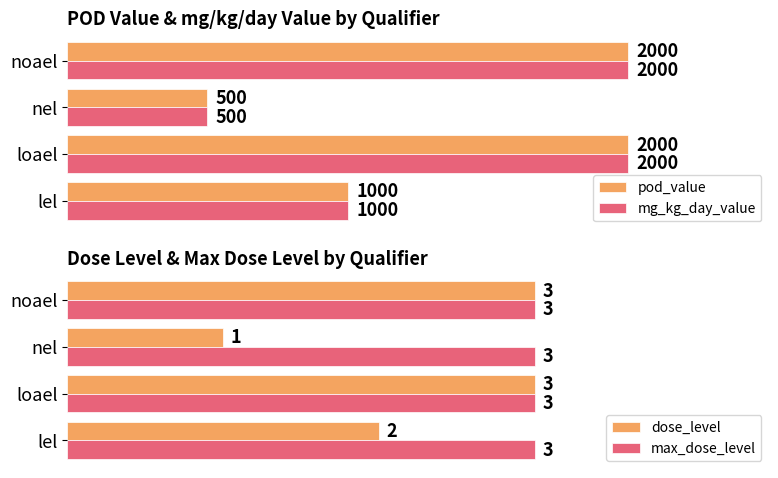

The value of max_dose_level at 1500 is 0.1. True or false?

False